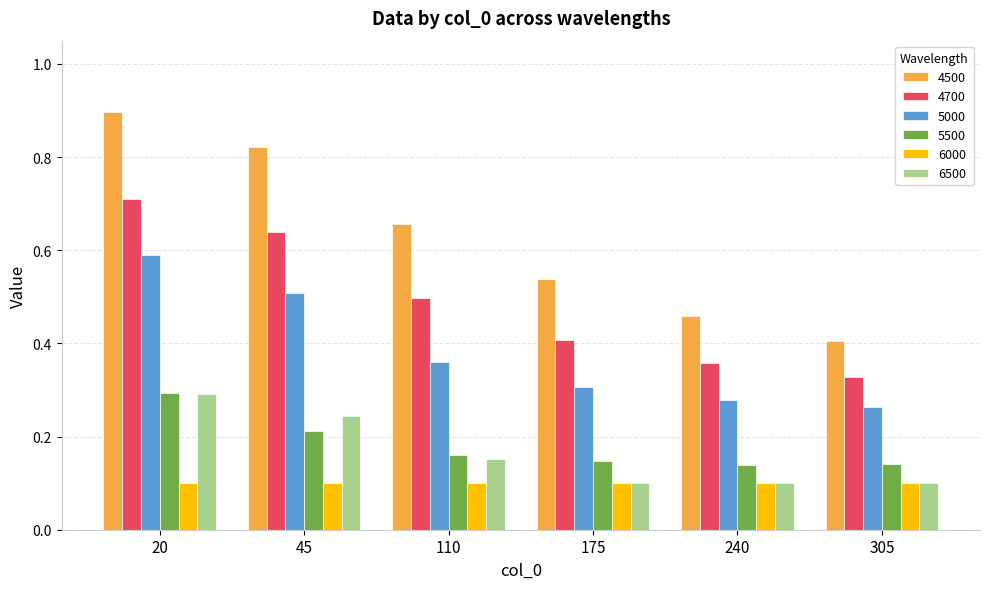

At which label does 4700 reach its minimum?

305